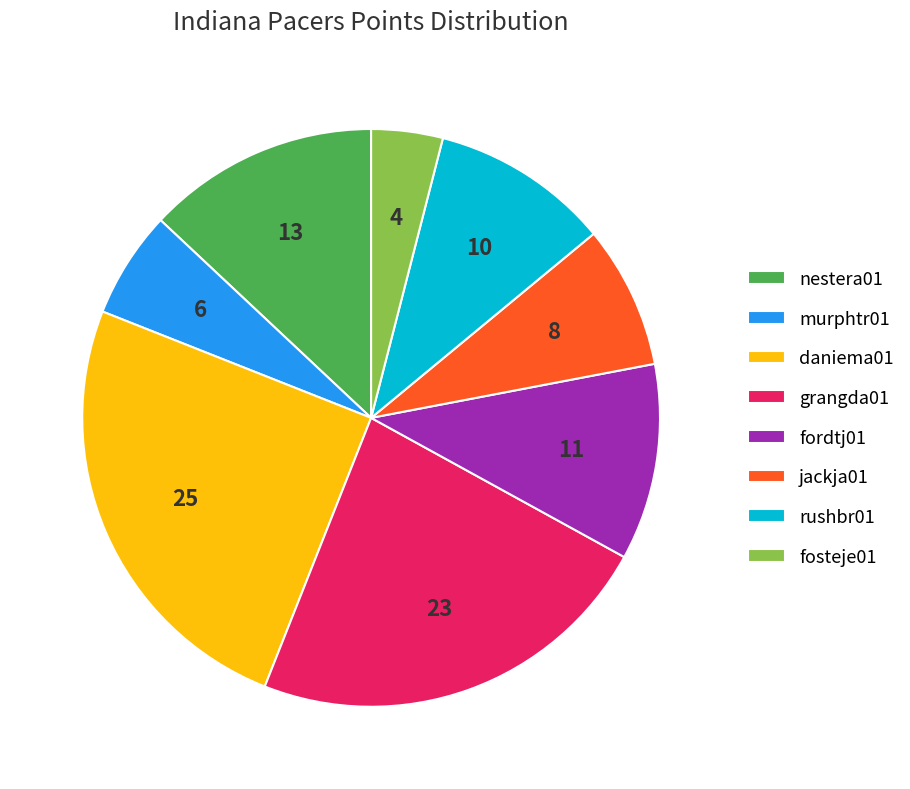

Which category has the smallest portion of the pie?

fosteje01